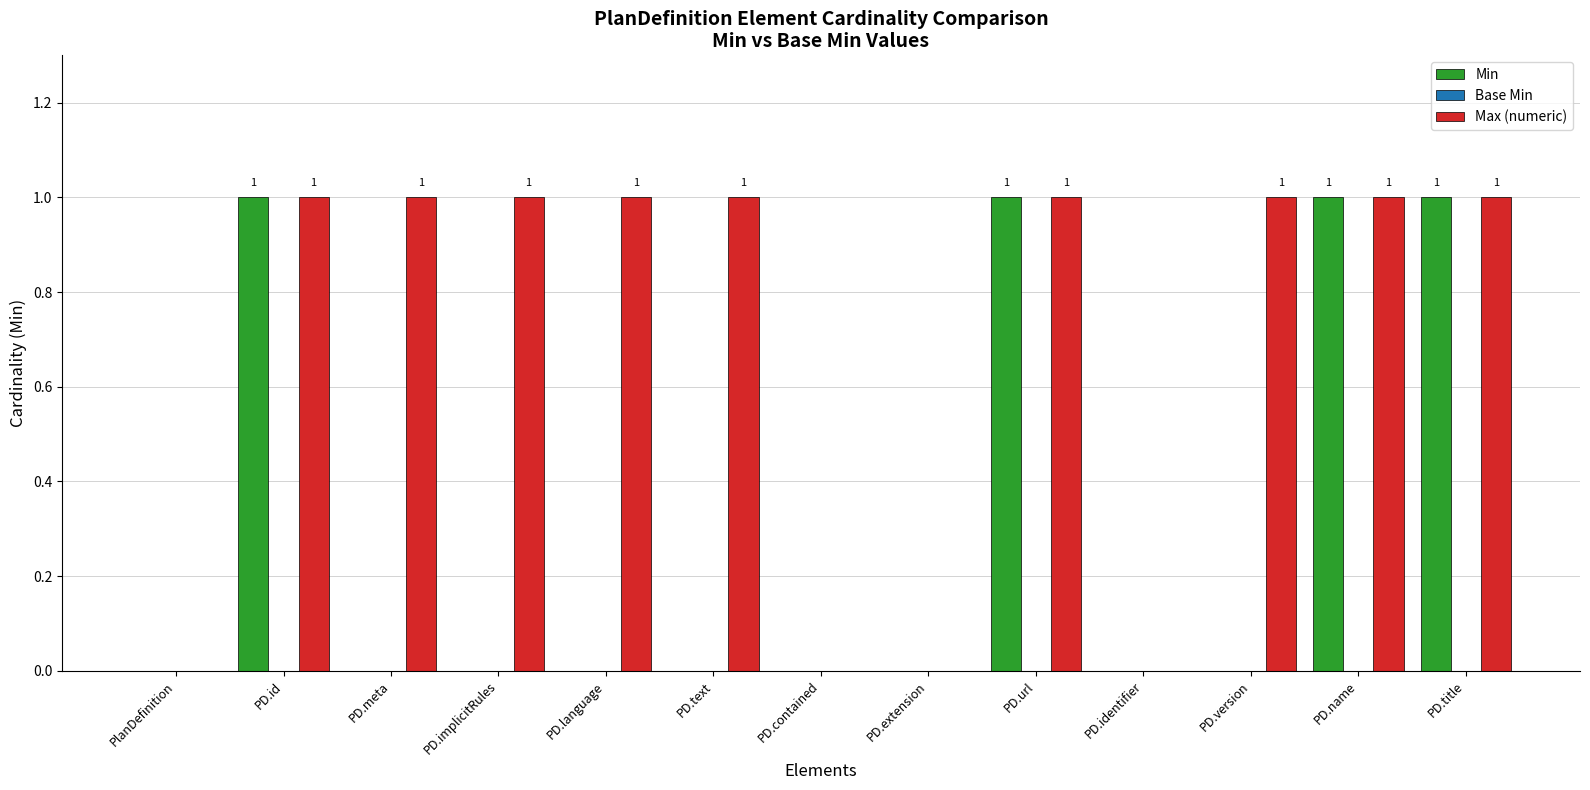

The Max (numeric) series shows 2 at PD.text. True or false?

False